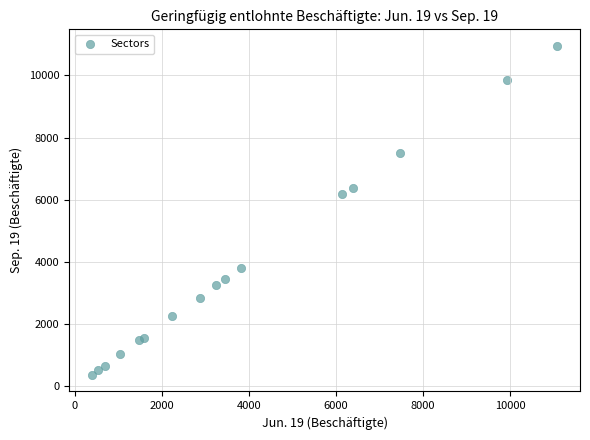

What Y value in the scatter plot is closest to 5660?

6198